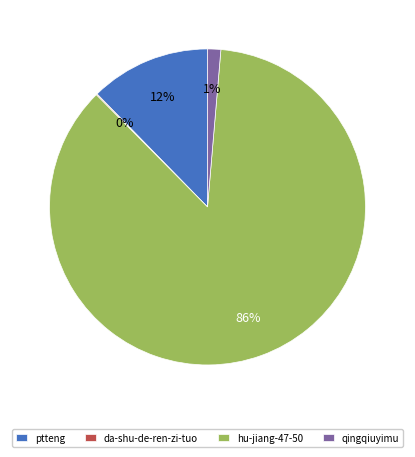

Does any single category account for the majority?

Yes